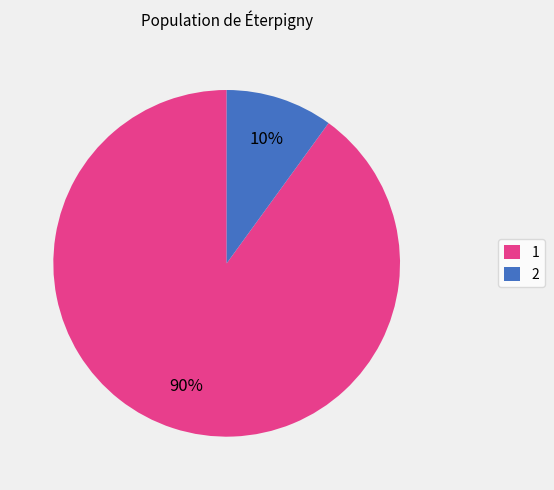

Rank the categories by value from highest to lowest.

1, 2